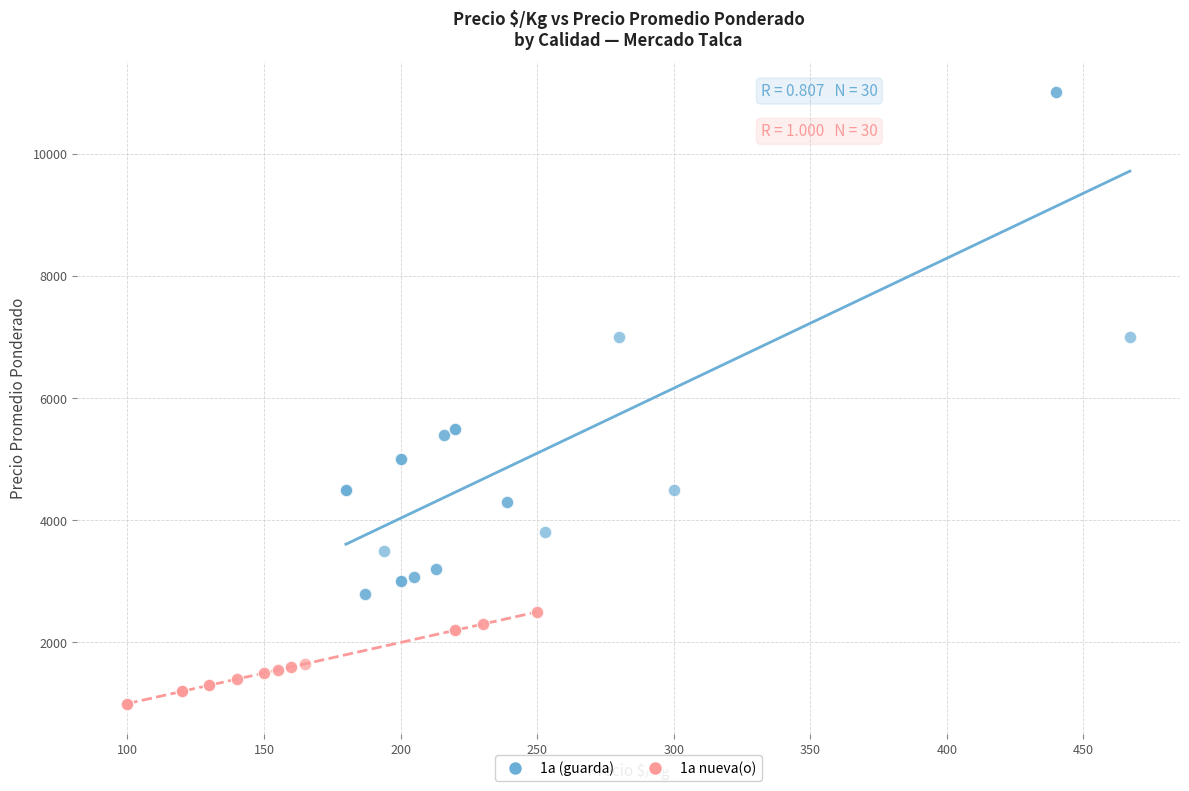

Which series reaches the maximum Y coordinate?

1a (guarda)